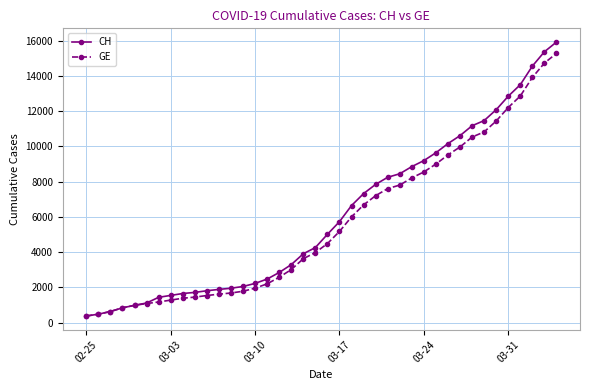

Which series has the widest spread of values?

CH